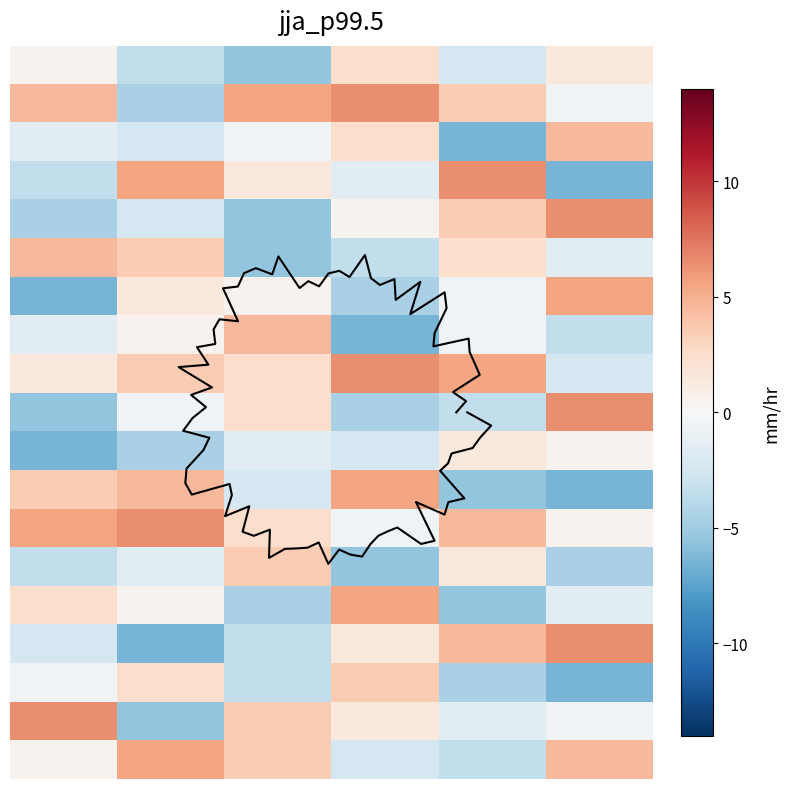

Which has a higher value, 5 or 1?

5